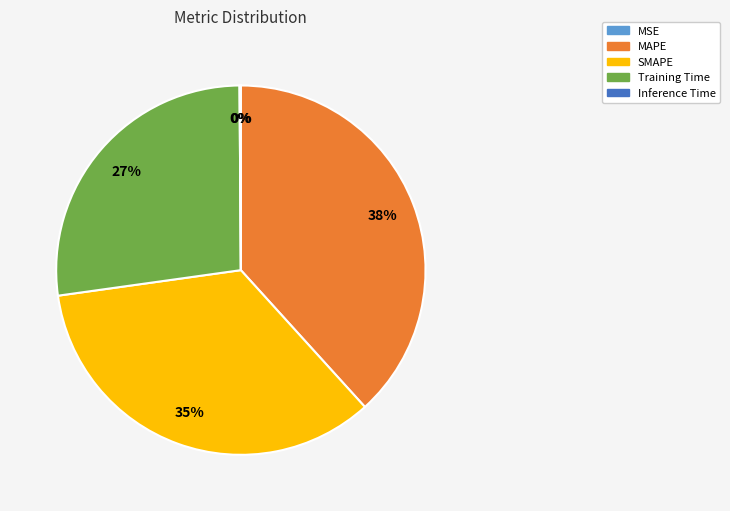

What percentage is the MAPE slice, to the nearest percent?

38%